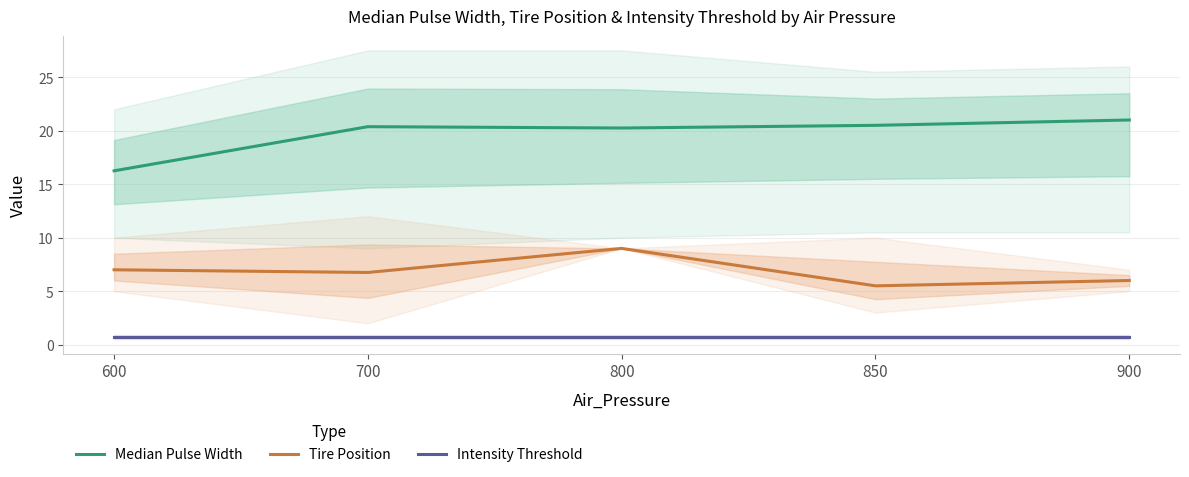

Reading left to right, what are all the values shown in this chart?

Median Pulse Width: 16.2	20.4	20.2	20.5	21.0
Tire Position: 7.0	6.8	9.0	5.5	6.0
Intensity Threshold: 0.7	0.7	0.7	0.7	0.7